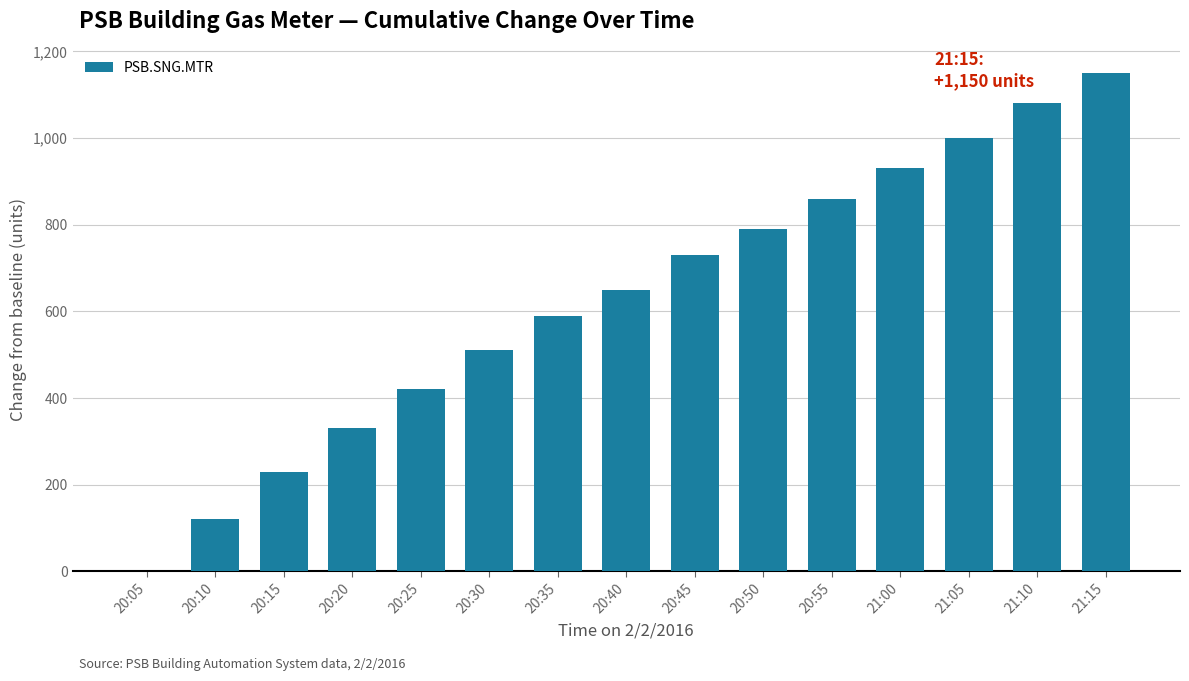

How many categories are shown in the chart?

15